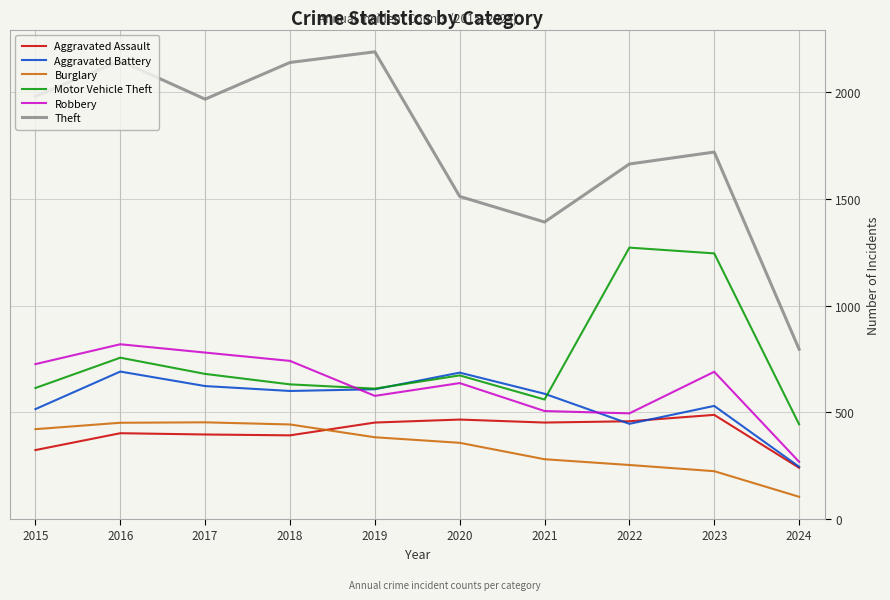

The value of Aggravated Battery at 2018 is 600. True or false?

True